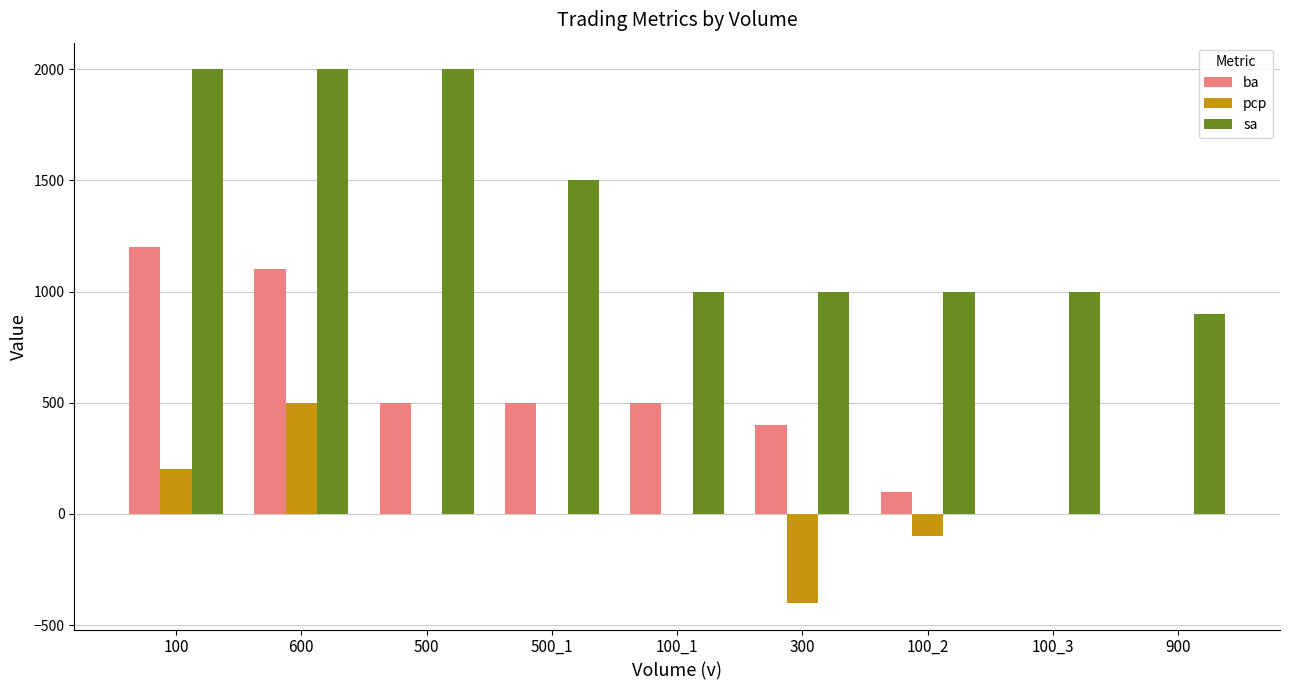

At which label does pcp reach its peak?

600